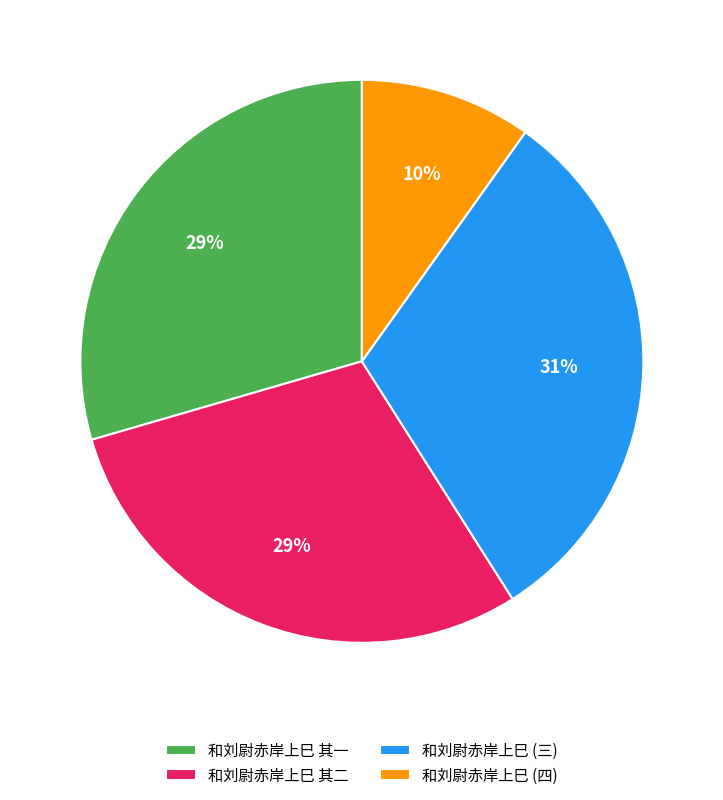

Do 和刘尉赤岸上巳 其二 and 和刘尉赤岸上巳 其一 together represent more than half of the pie?

Yes